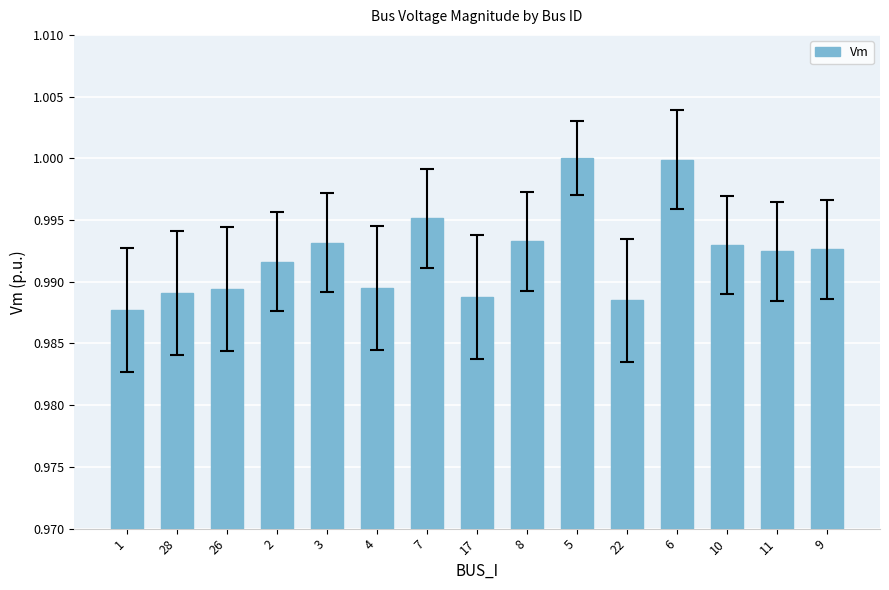

Which has a higher value, 17 or 5?

5